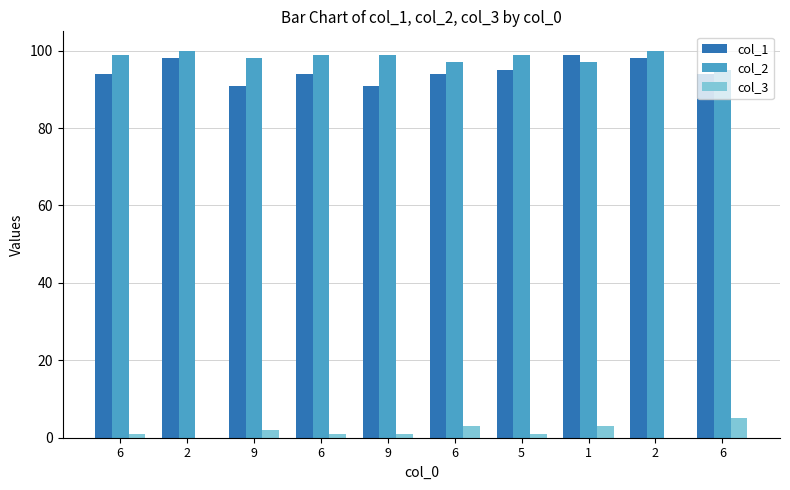

What is the approximate value of col_2 at 1?

97